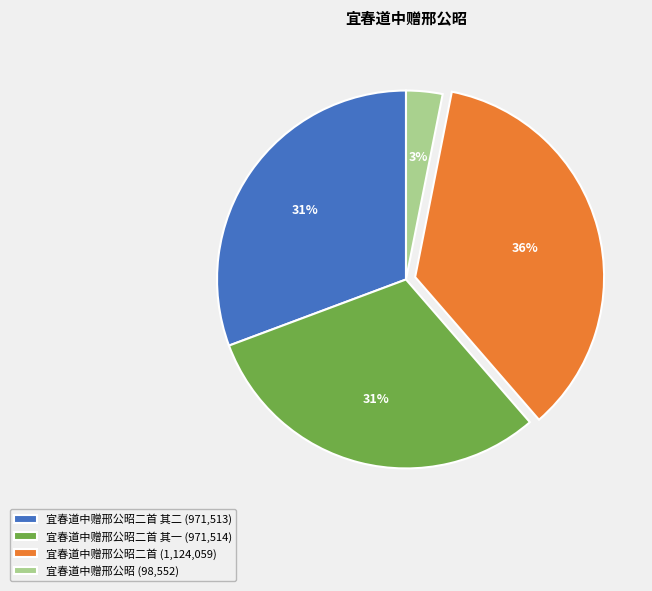

Does 宜春道中赠邢公昭二首 (1,124,059) account for over 50% of the chart?

No